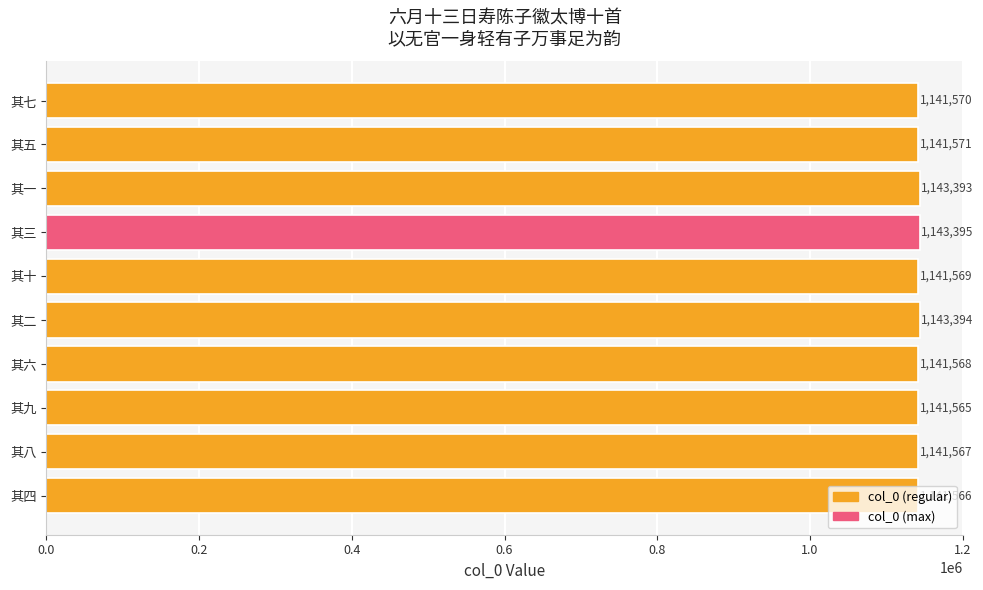

Where is the data nearest to the value 1142480?

其五